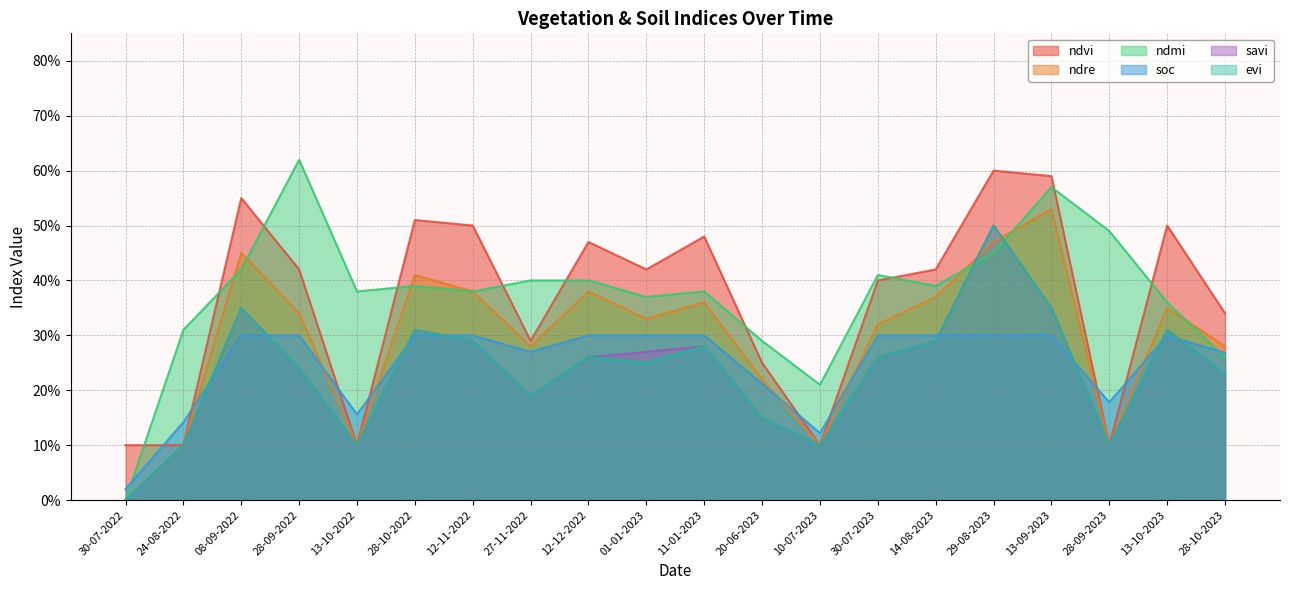

At which label does ndvi reach its peak?

29-08-2023